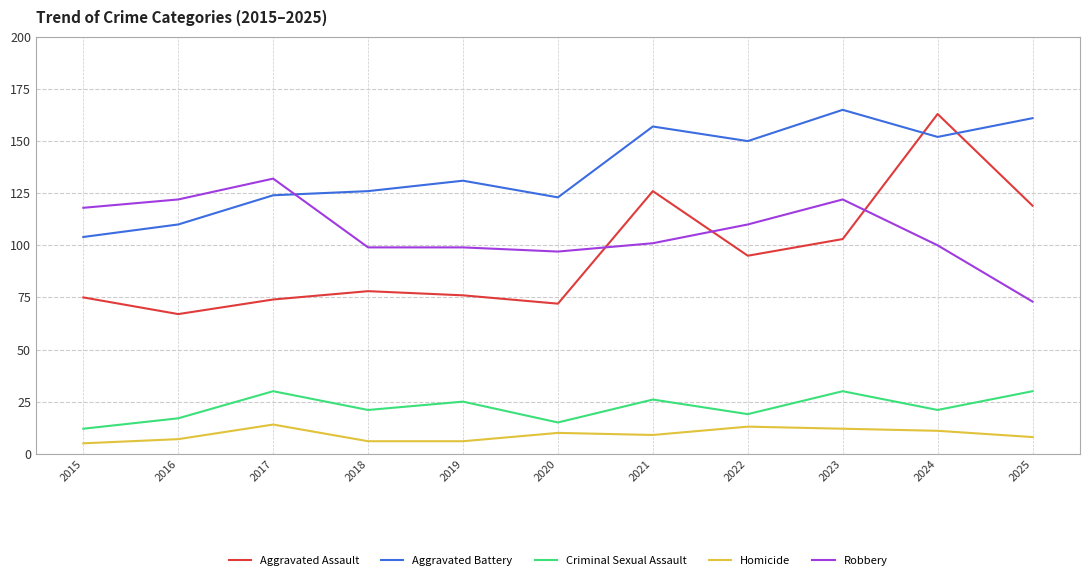

What is the difference between the Robbery values at 2018 and 2023?

23